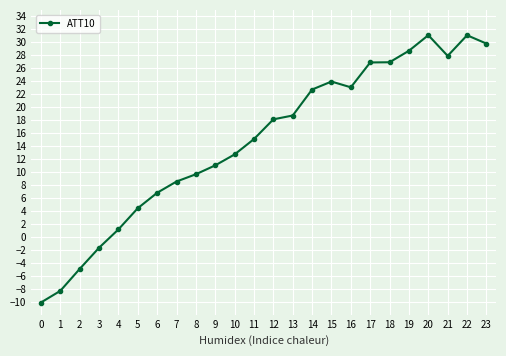

Where is the first local maximum?

15